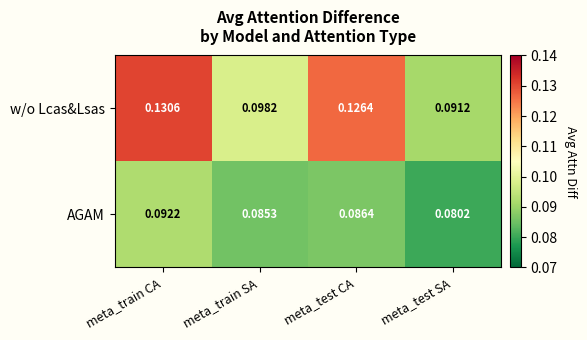

Rank the series by their maximum value, from lowest to highest.

AGAM, w/o Lcas&Lsas